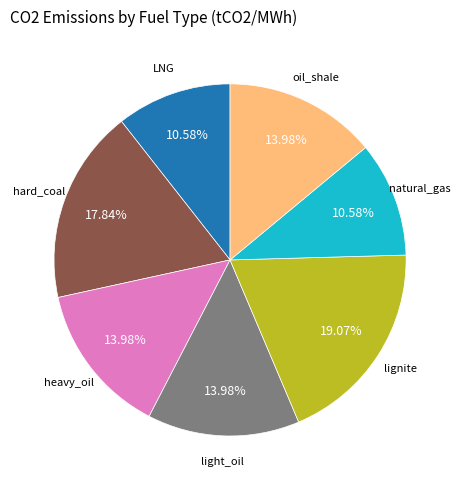

How many segments does this pie chart have?

7